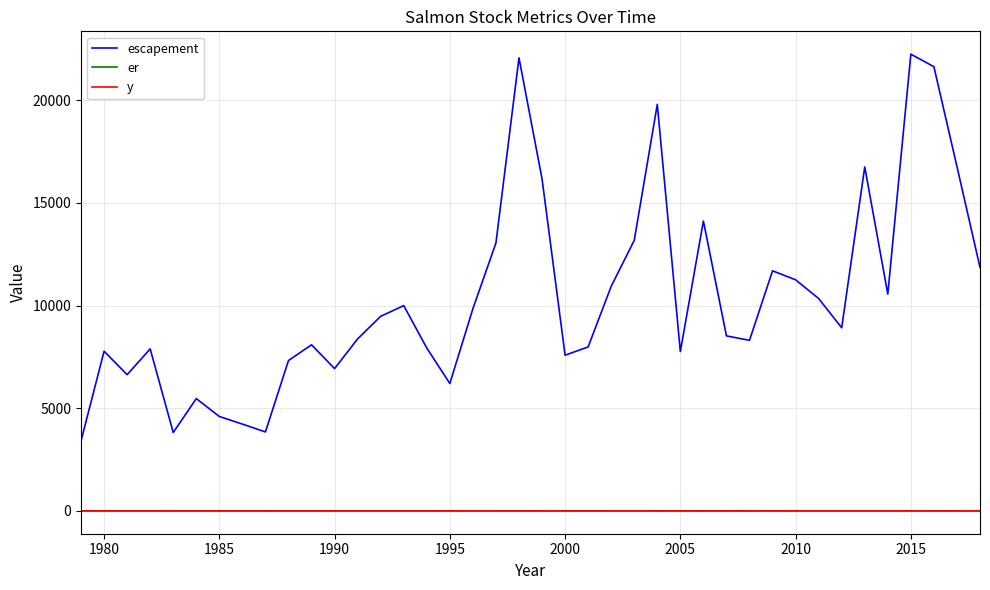

Which series has the largest total across all categories?

escapement